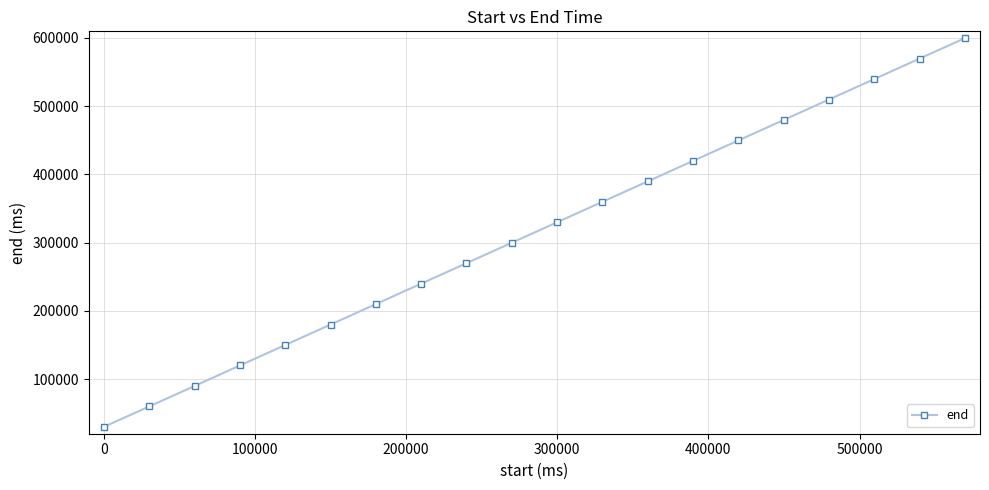

What is the value of the 14th point from the left?

419800